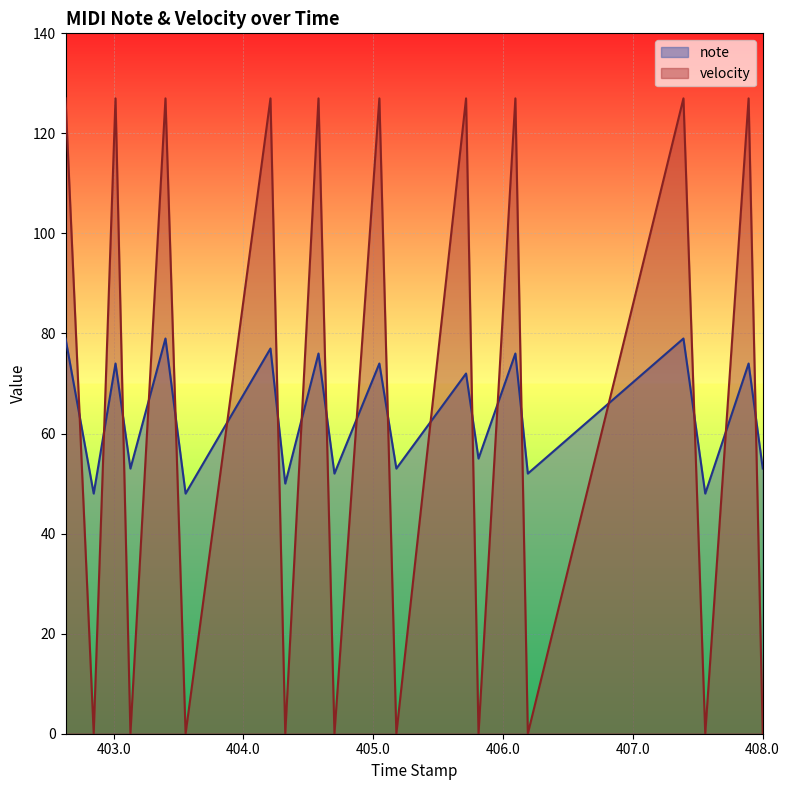

What is the difference between the second highest and second lowest values in the velocity series?

127